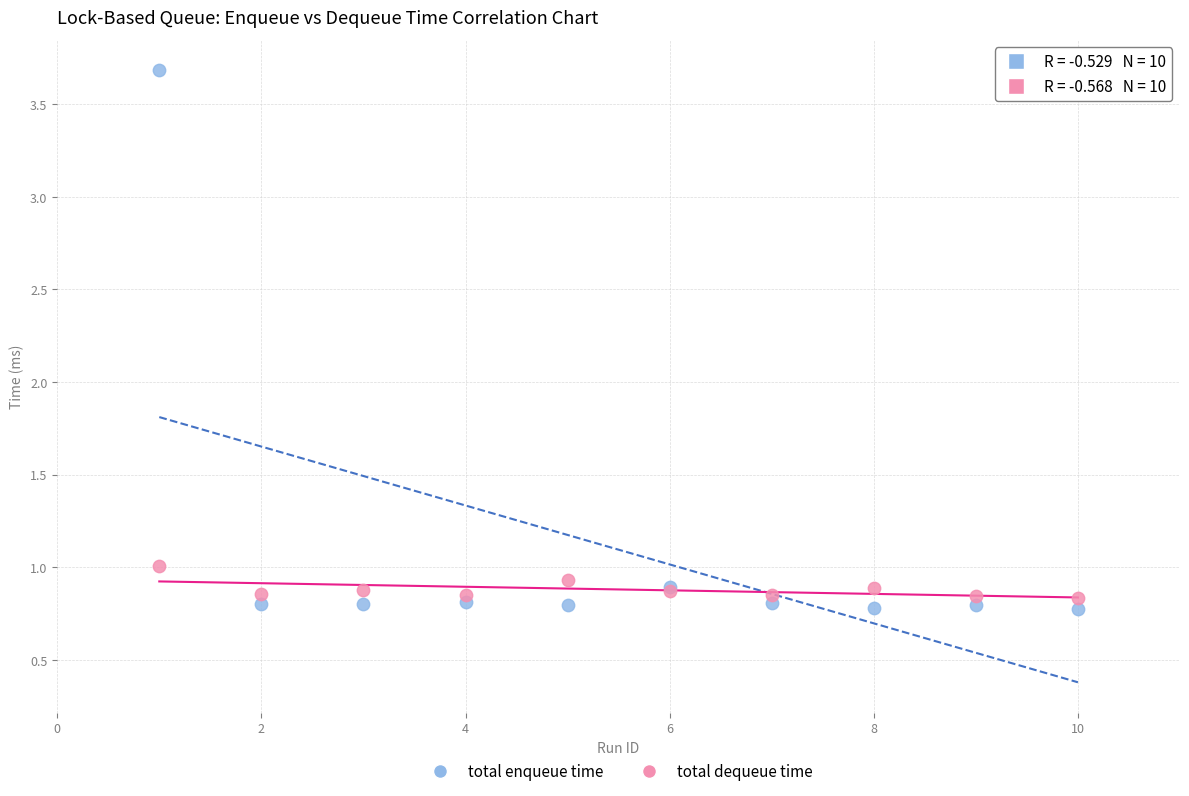

Across all series, what Y value is closest to 2?

1.0